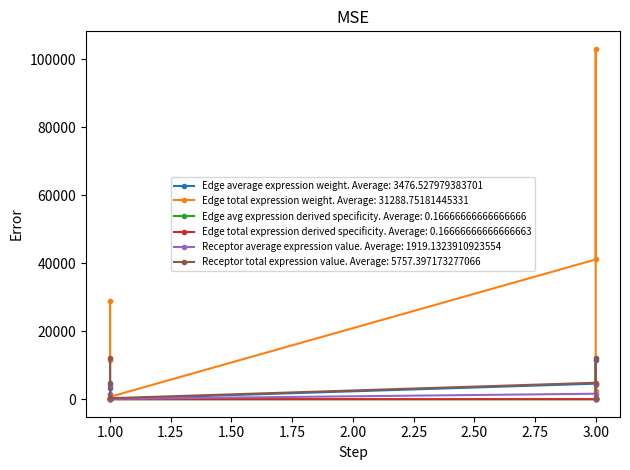

True or false: Receptor average expression value and Edge total expression derived specificity cross at least once.

False